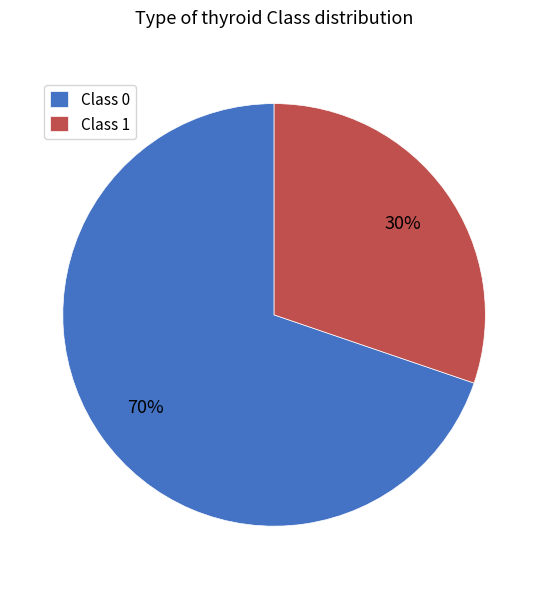

What is the ratio of the value at Class 0 to the value at Class 1?

2.3